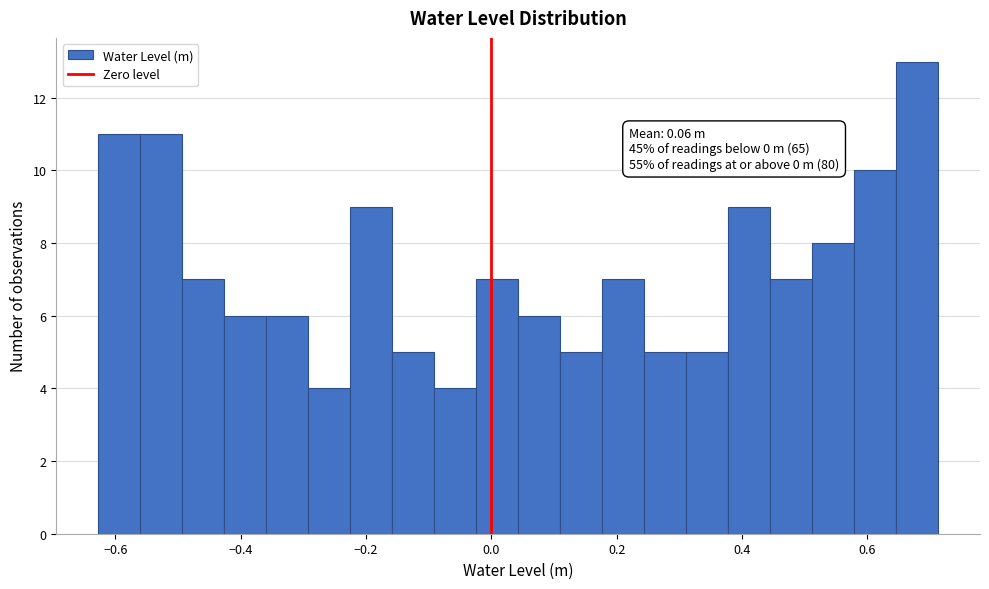

Read against the x-axis, roughly where is the centre of the tallest bar?

0.68